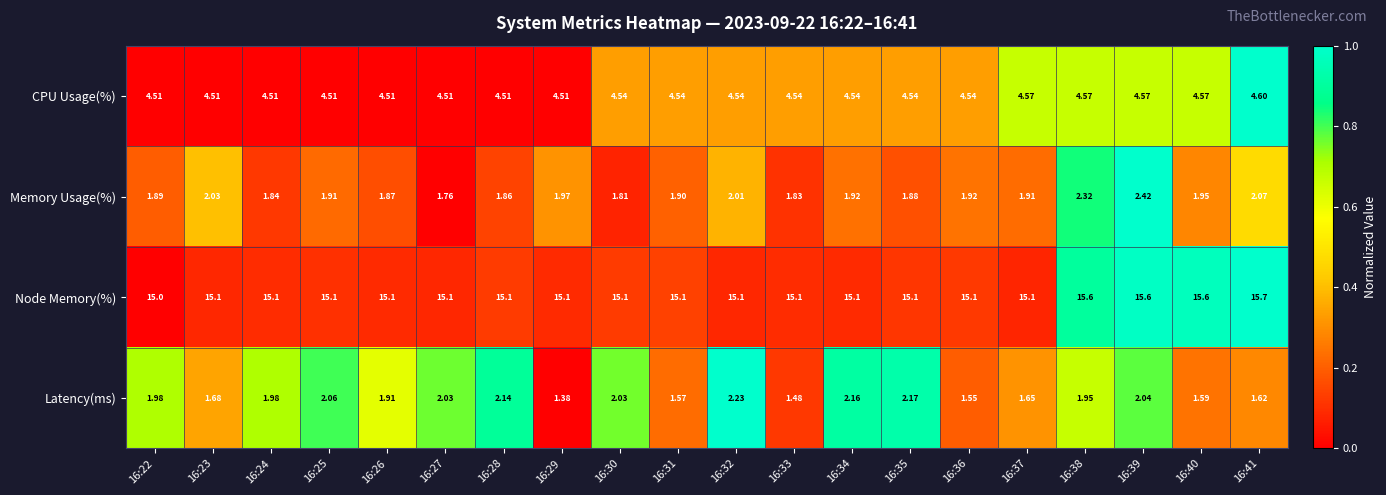

What is the difference between the highest and lowest values at 16:23?

13.4